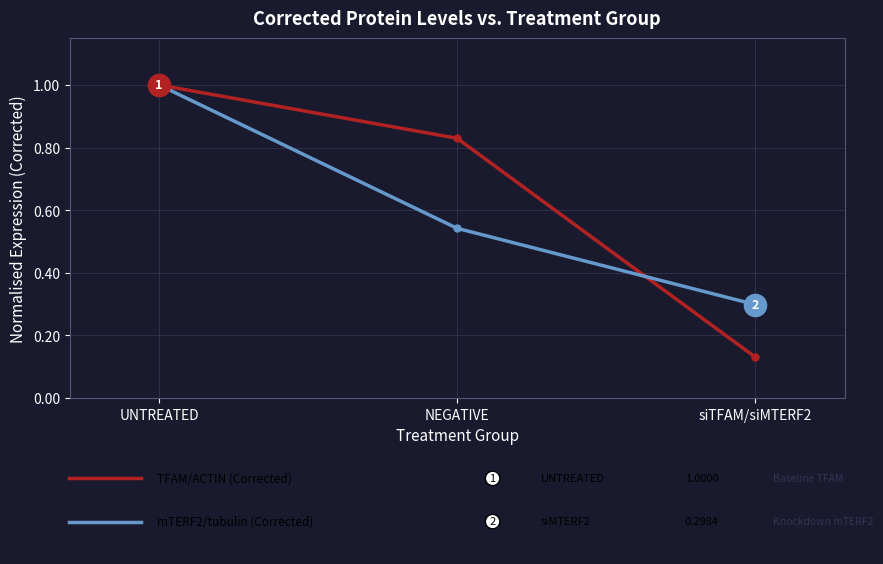

What is the label of the 2nd point from the left?

NEGATIVE